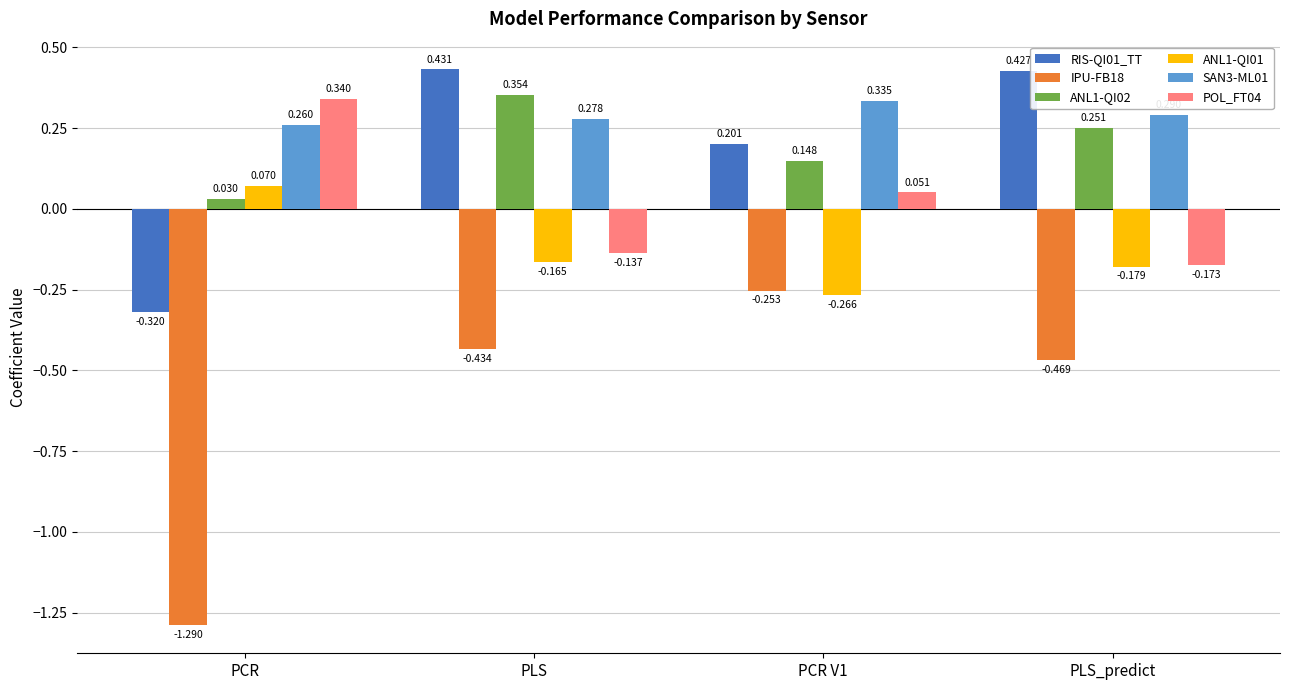

At which label does ANL1-QI01 first exceed 0?

PCR